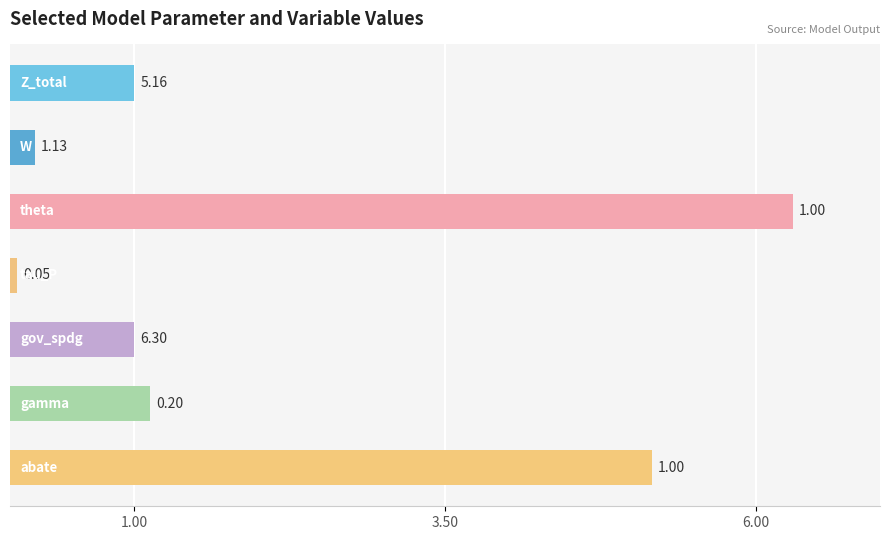

Does the chart contain stacked bars?

No